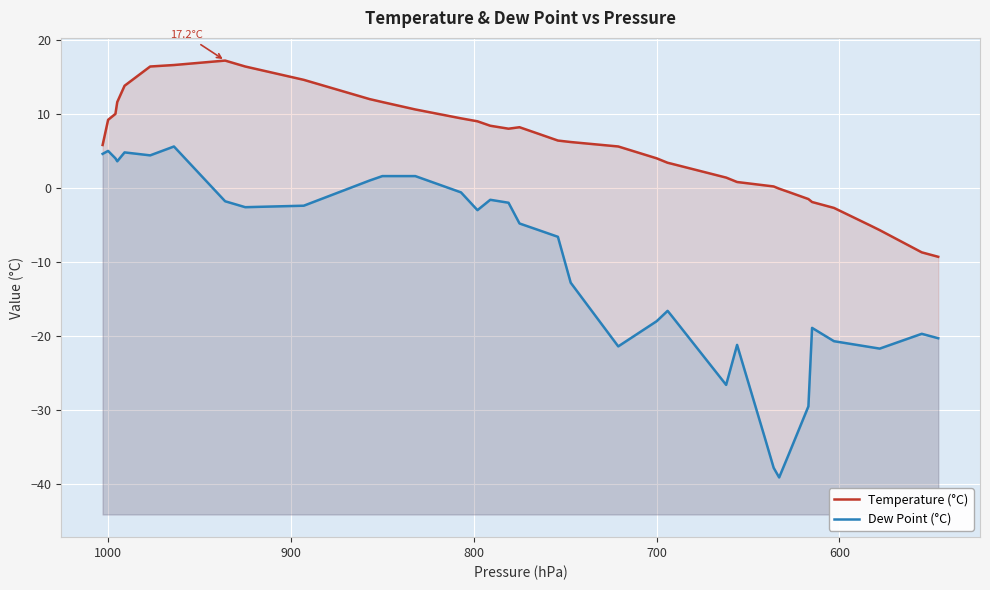

The Dew Point (°C) series shows 2.7 at 32. True or false?

False